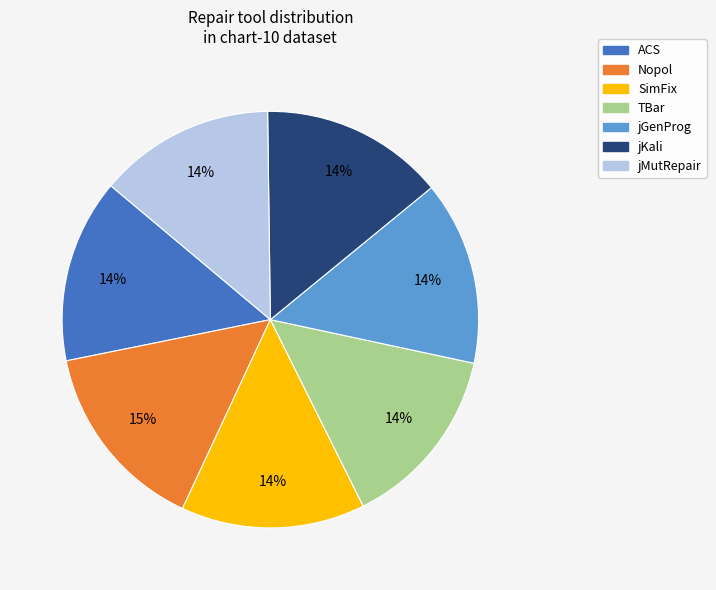

How many segments does this pie chart have?

7